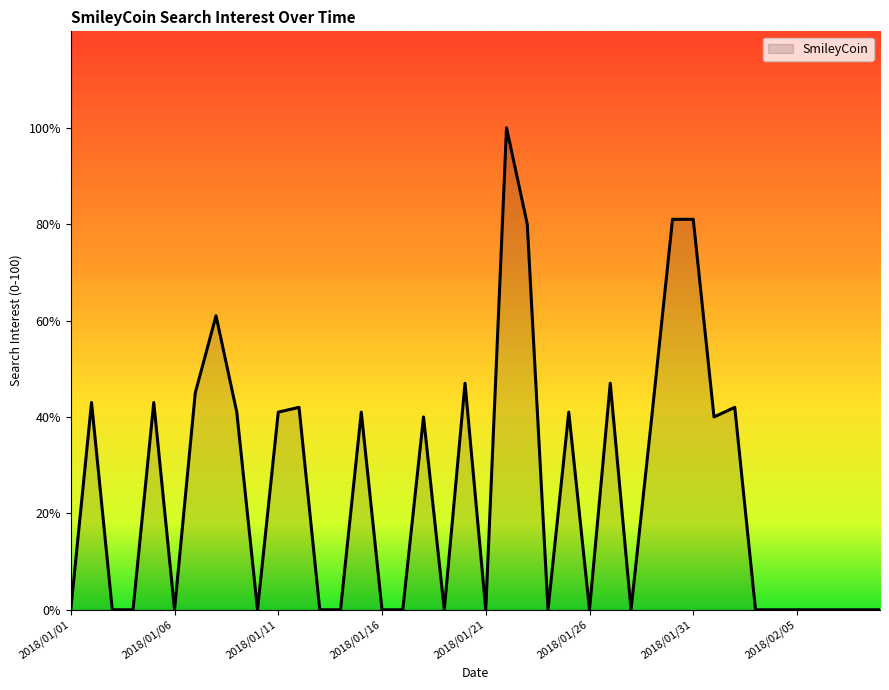

What is the greatest value displayed?

100